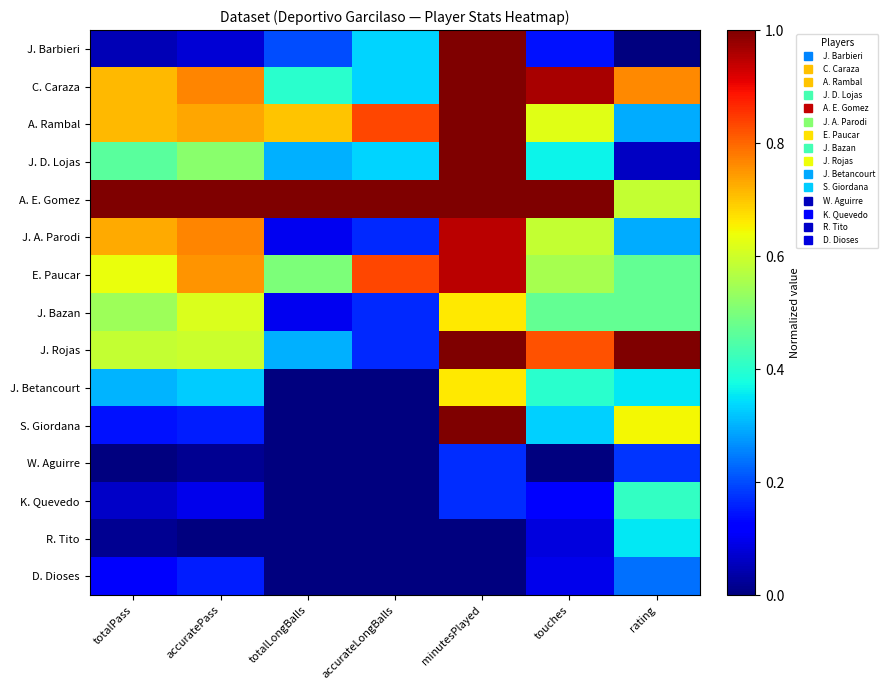

Rank the series by their maximum value, from lowest to highest.

W. Aguirre, D. Dioses, R. Tito, K. Quevedo, J. Bazan, J. Betancourt, J. A. Parodi, E. Paucar, J. Barbieri, C. Caraza, A. Rambal, J. D. Lojas, A. E. Gomez, J. Rojas, S. Giordana